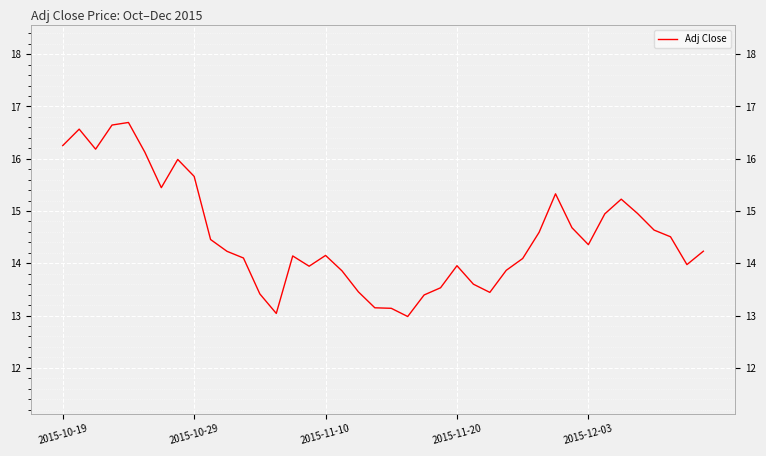

What is the maximum value shown in the chart?

16.7